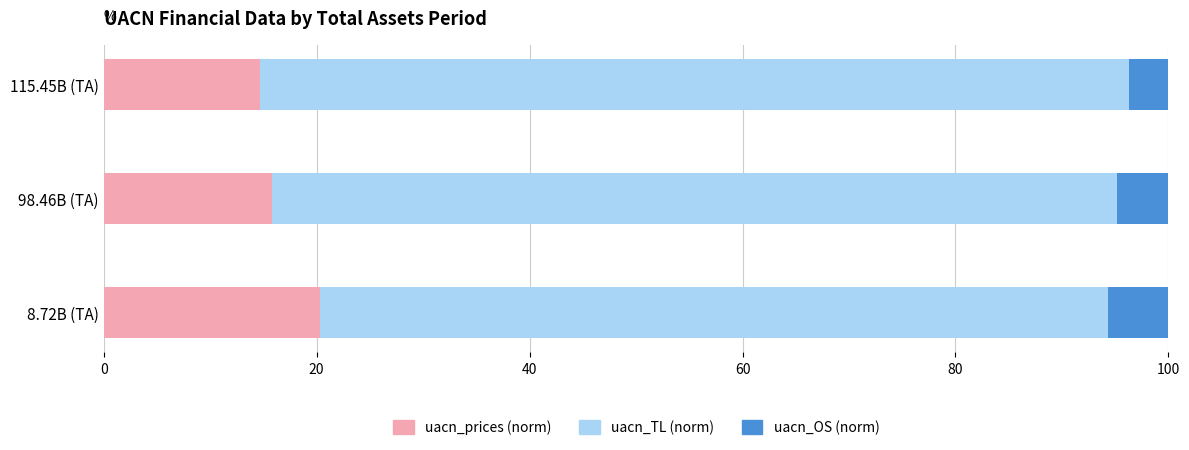

What is the total value across all series at 115.45B (TA)?

100.0